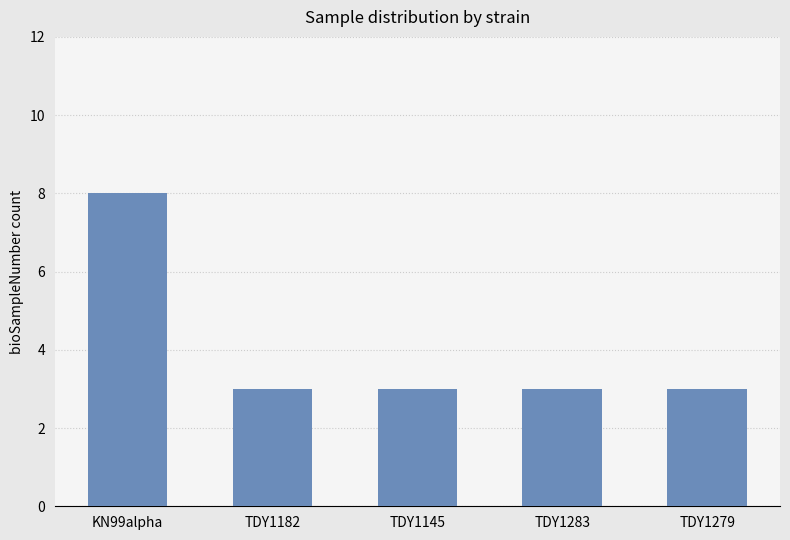

The chart shows a value of 11 at KN99alpha. True or false?

False